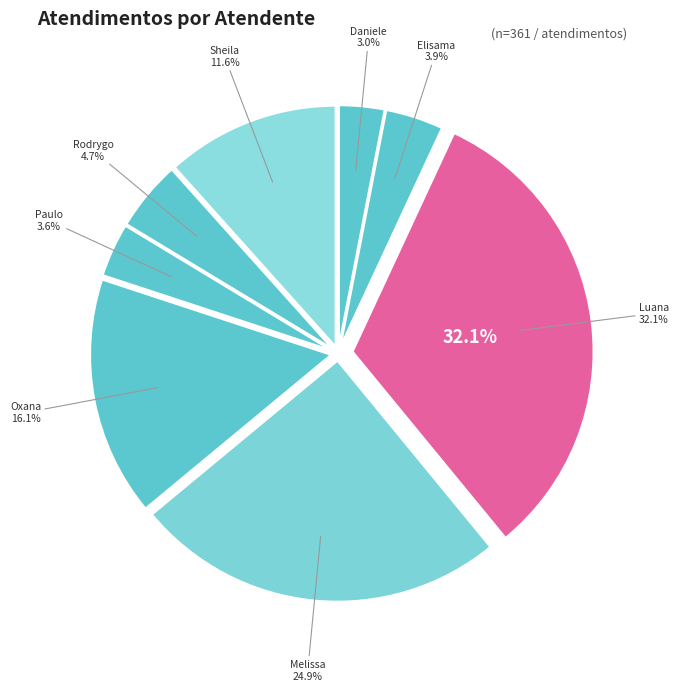

Which has a higher value, Daniele Aparecida dos Santos or Paulo Roberto da Silva Junior?

Paulo Roberto da Silva Junior